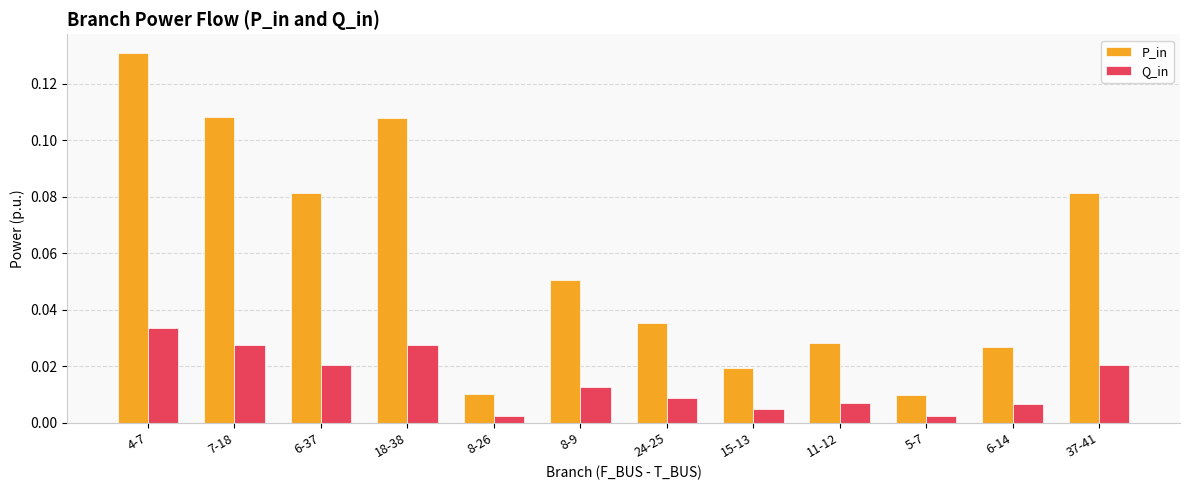

List the series in order of their peak value, highest first.

P_in, Q_in